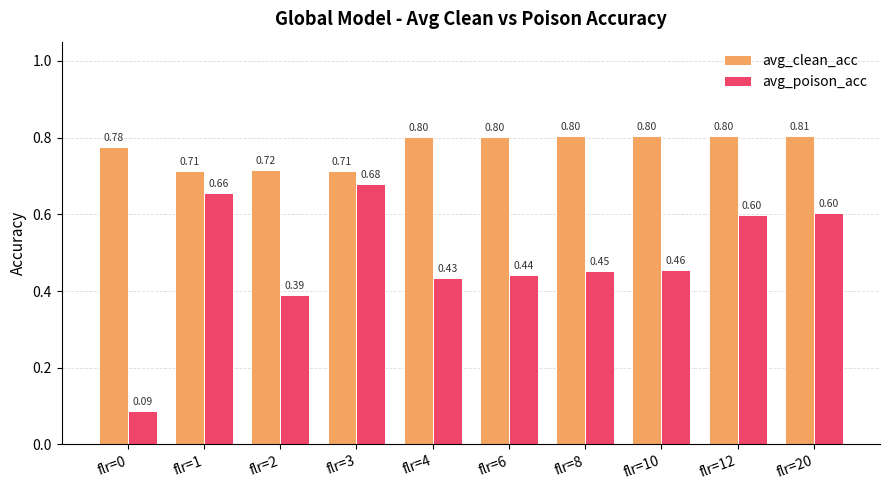

Is it true that avg_clean_acc equals 0.3 at flr=3?

False